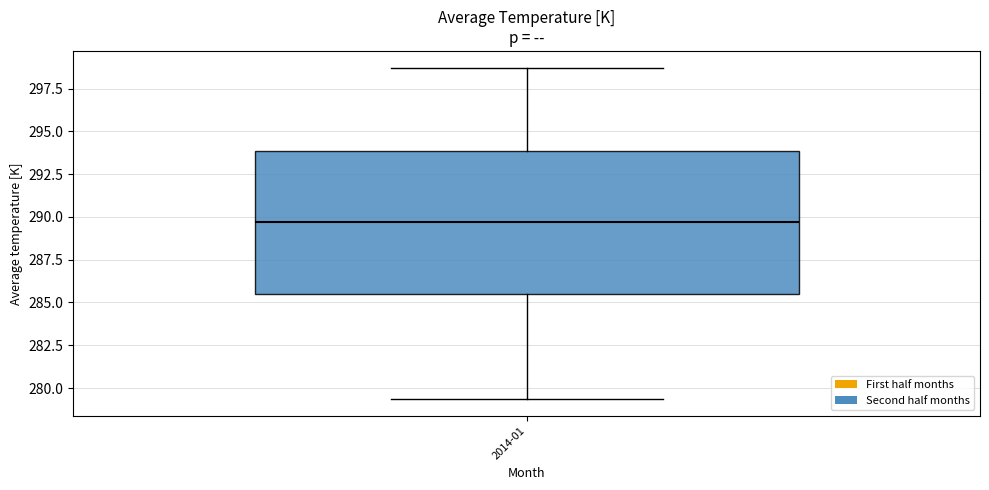

Where is the upper edge of the box for 2014-01 on the y-axis? The values are not printed on the chart, so give them approximately, as read against the axis.

294.0